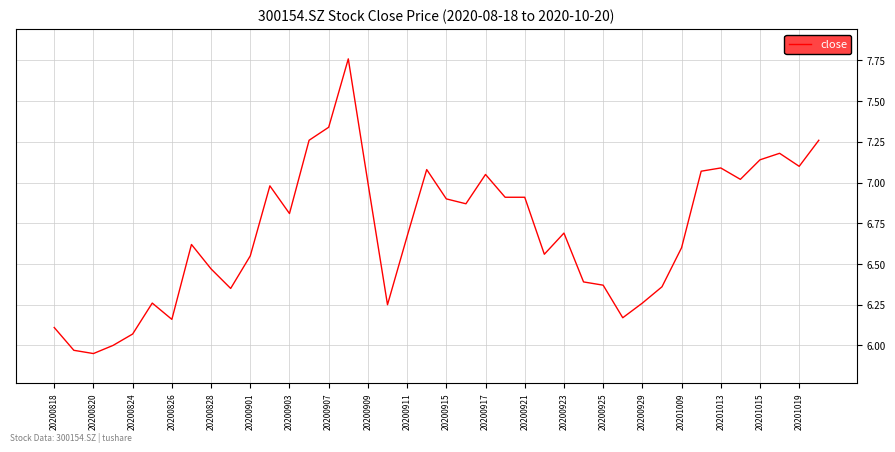

How many points are lower than both their immediate neighbors (excluding endpoints)?

10